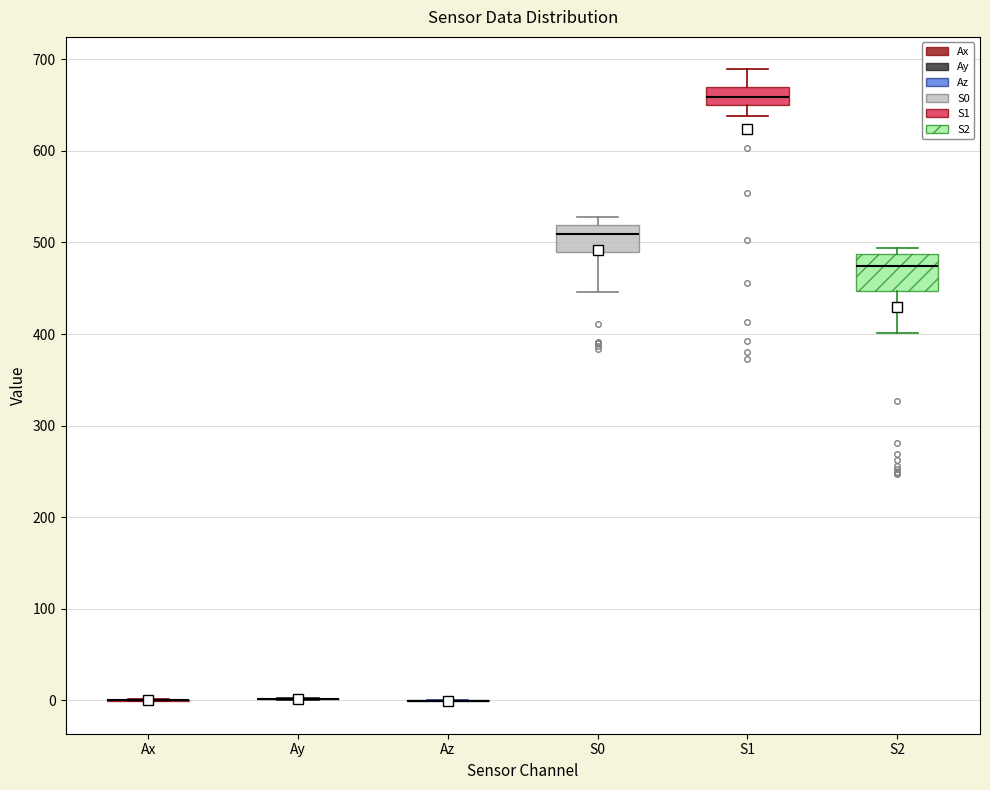

Where does the lower whisker of the box for S2 end on the y-axis? The values are not printed on the chart, so give them approximately, as read against the axis.

400